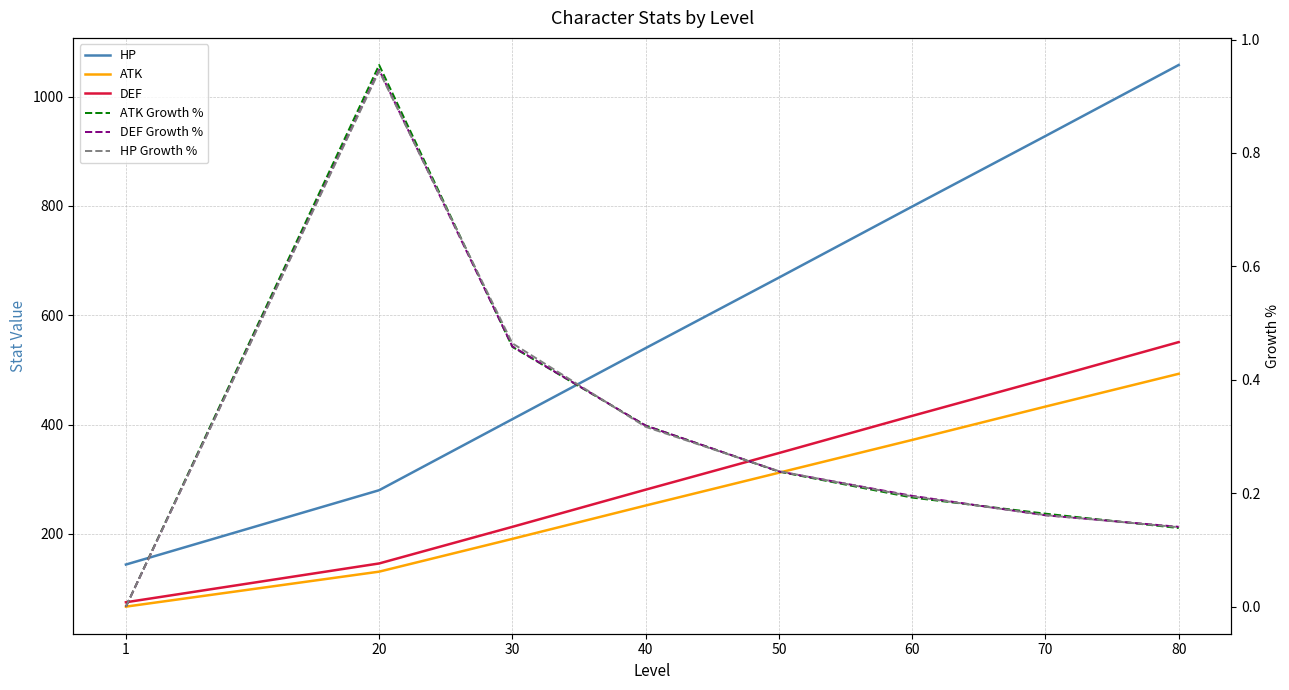

Is it true that HP Growth % equals 0.5 at 30?

True